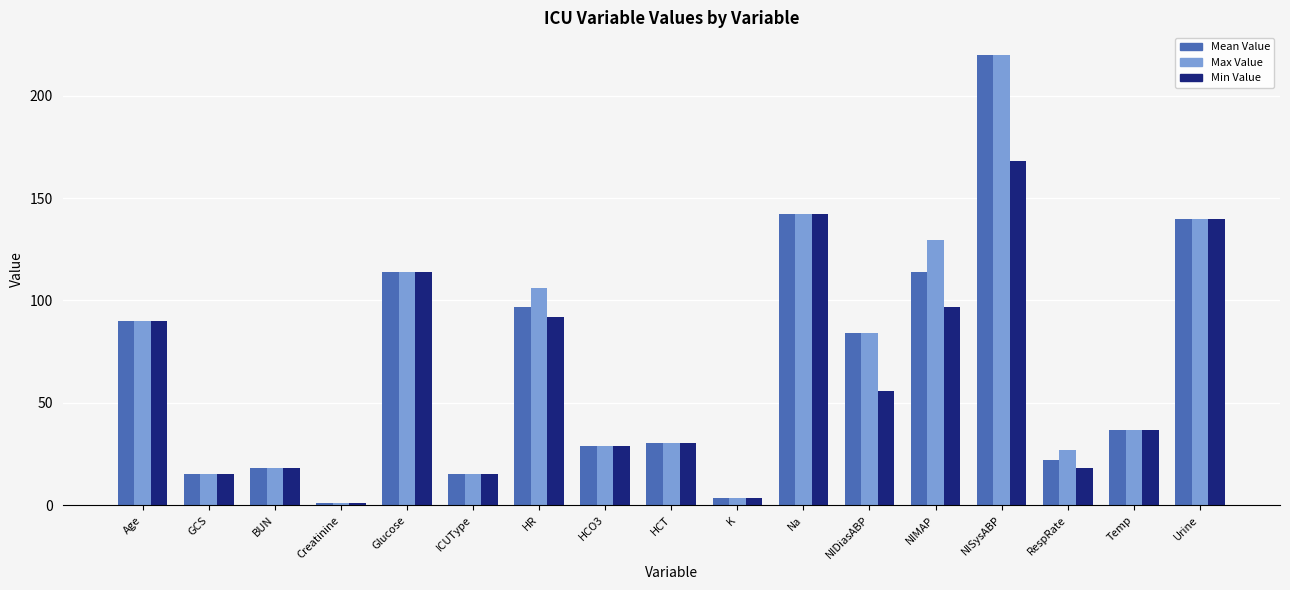

How many bars are there in total?

51